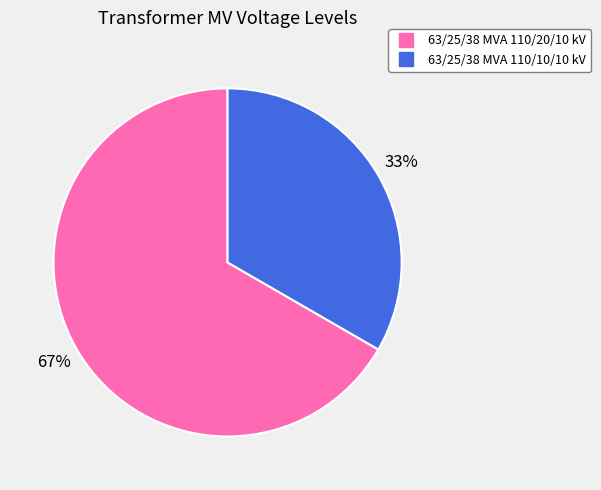

What is the largest slice in the pie chart?

63/25/38 MVA 110/20/10 kV